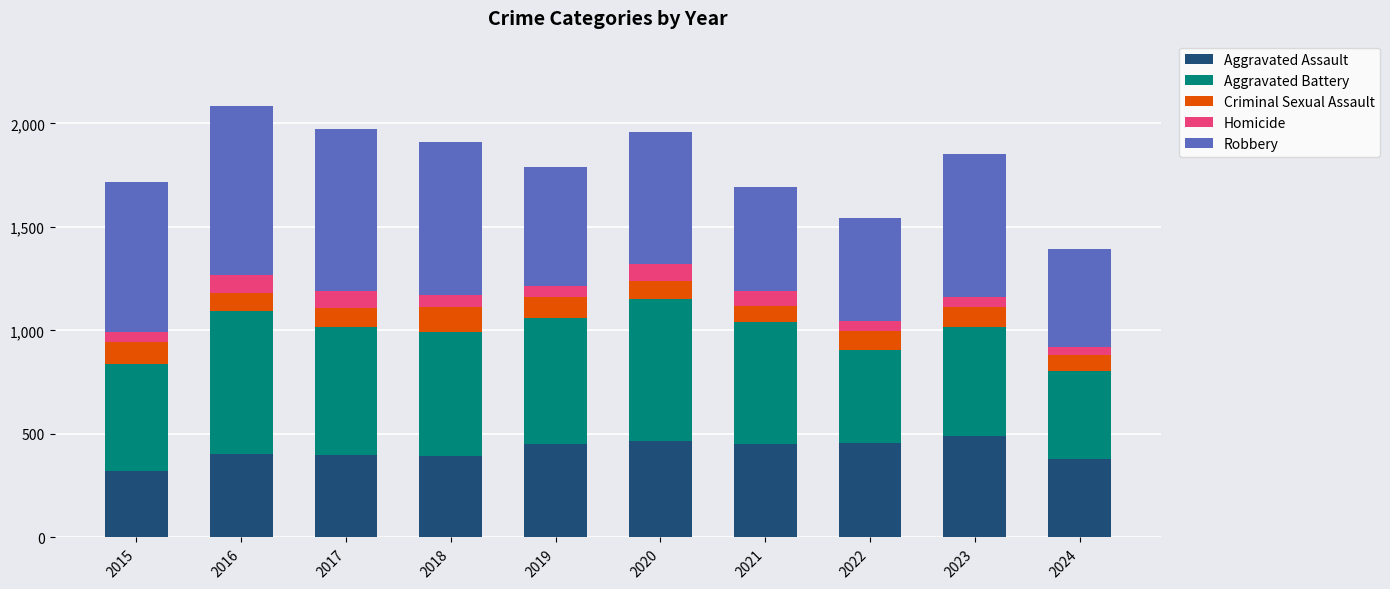

Are the bars horizontal?

No